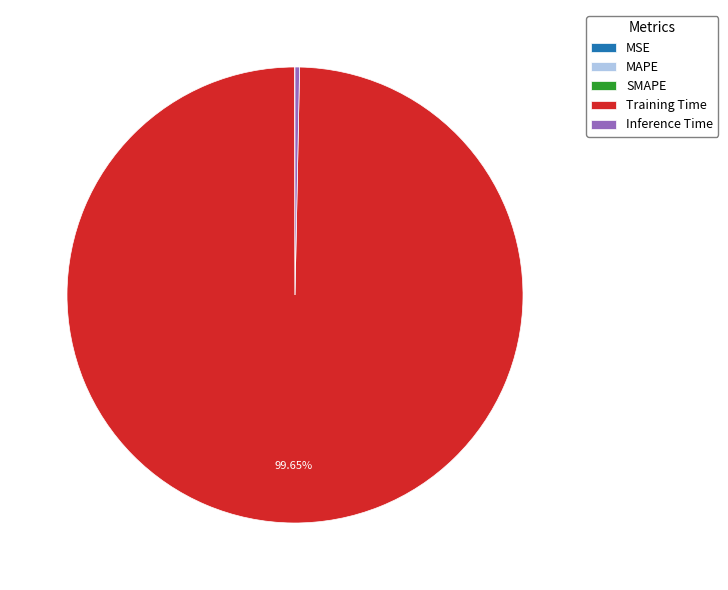

What is the largest slice in the pie chart?

Training Time